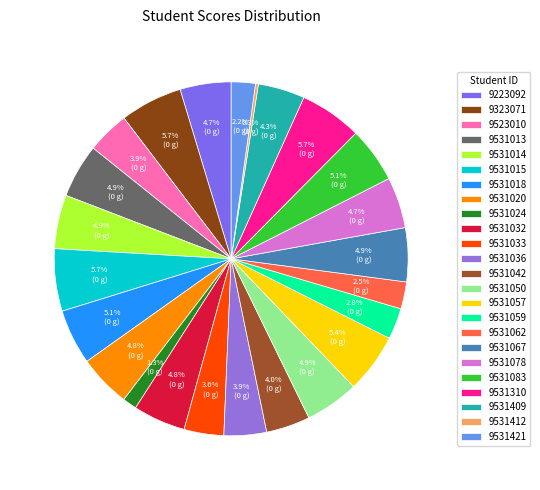

What is the total percentage of 9223092 and 9531050?

9.6%